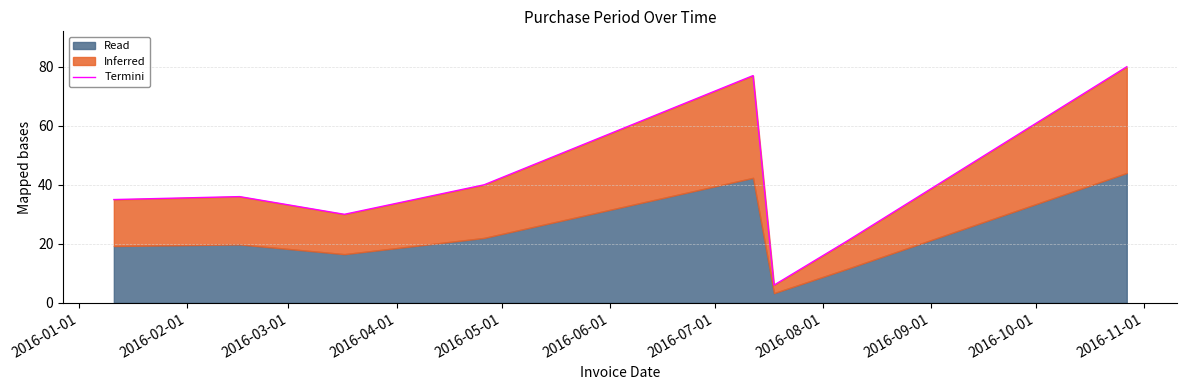

What is the sum of all values?

325